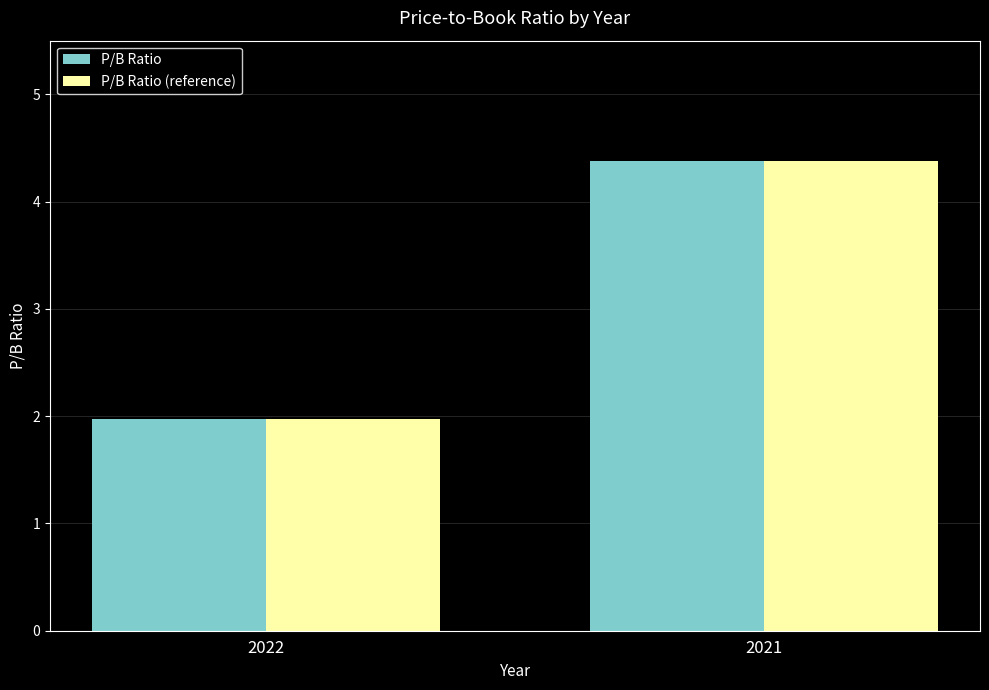

What is the difference between the P/B Ratio values at 2021 and 2022?

2.4